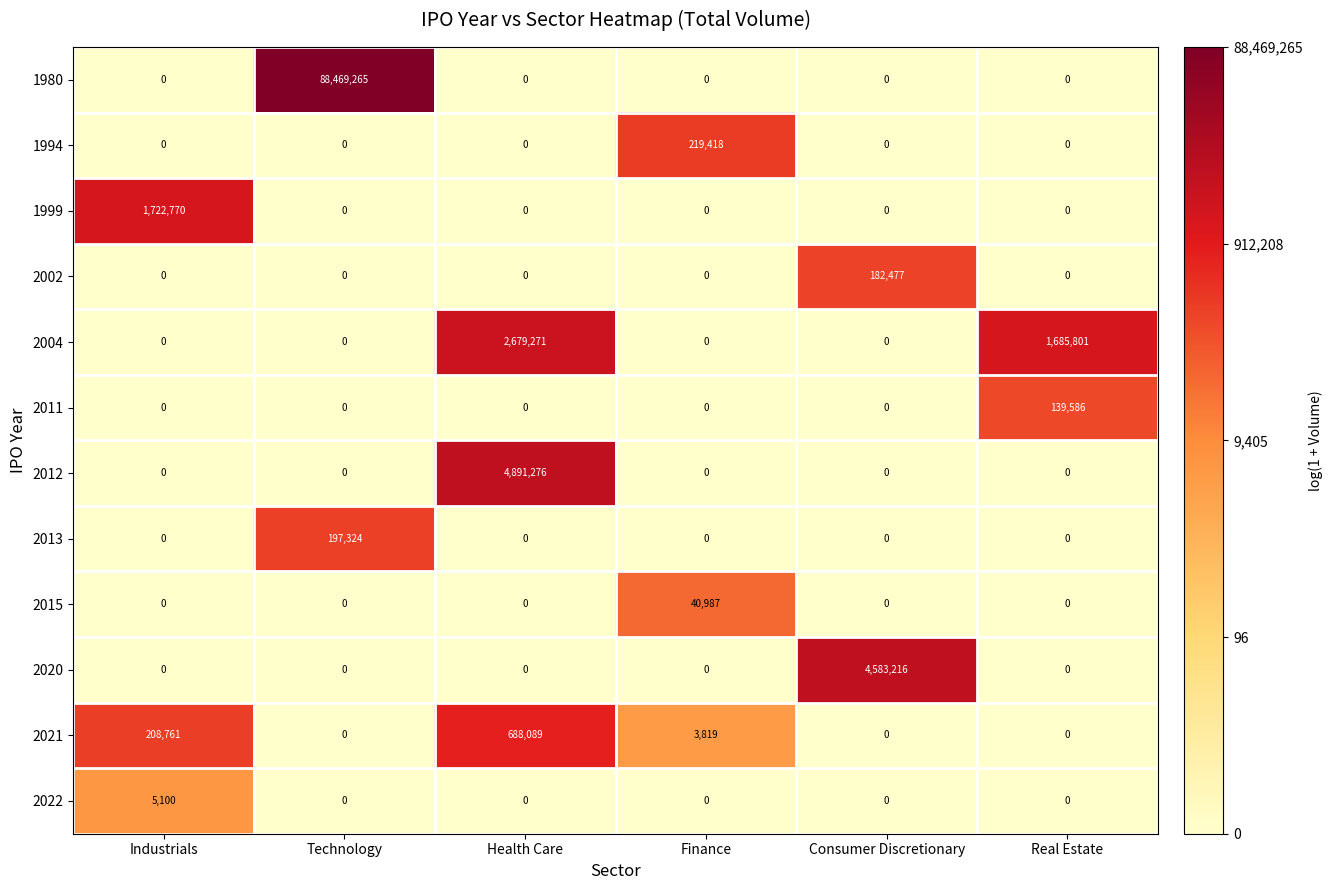

At how many categories does at least one series exceed 10?

6